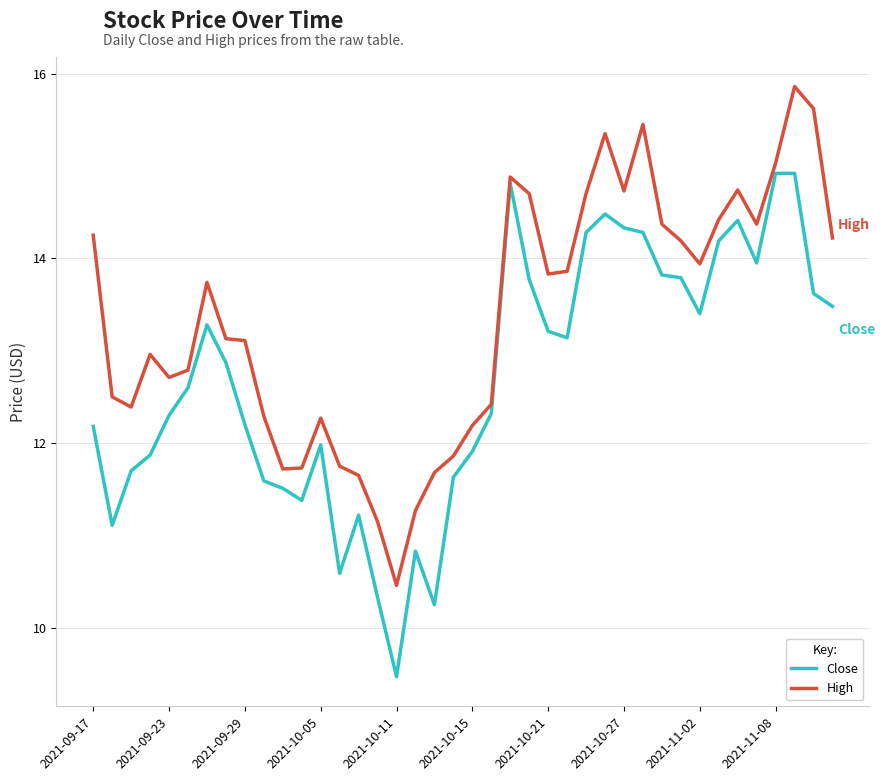

Rank the series by their maximum value, from highest to lowest.

High, Close